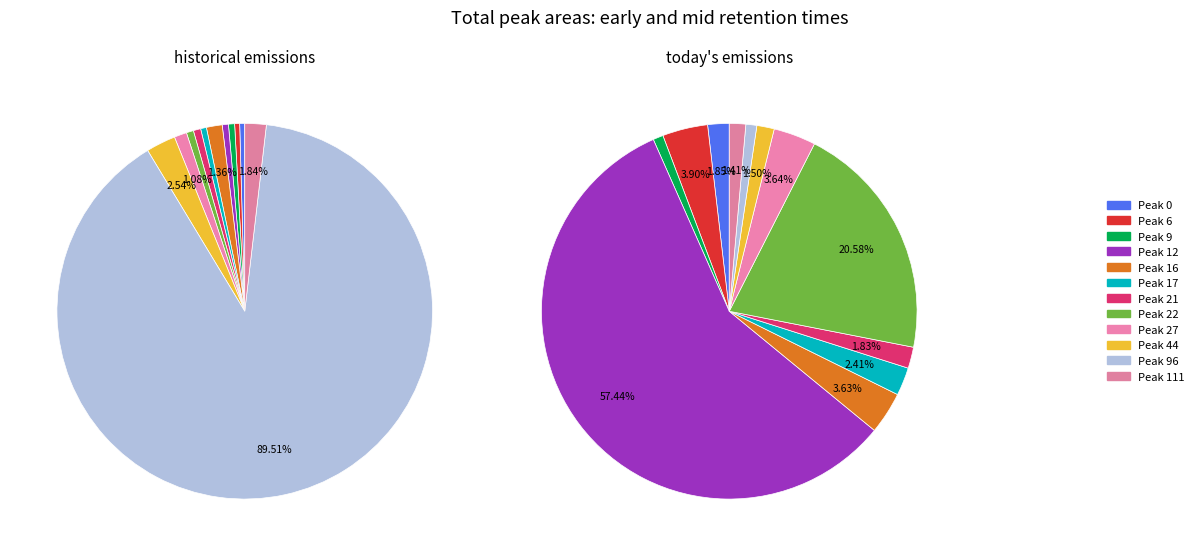

Which slice represents more than half of the pie?

Peak 96